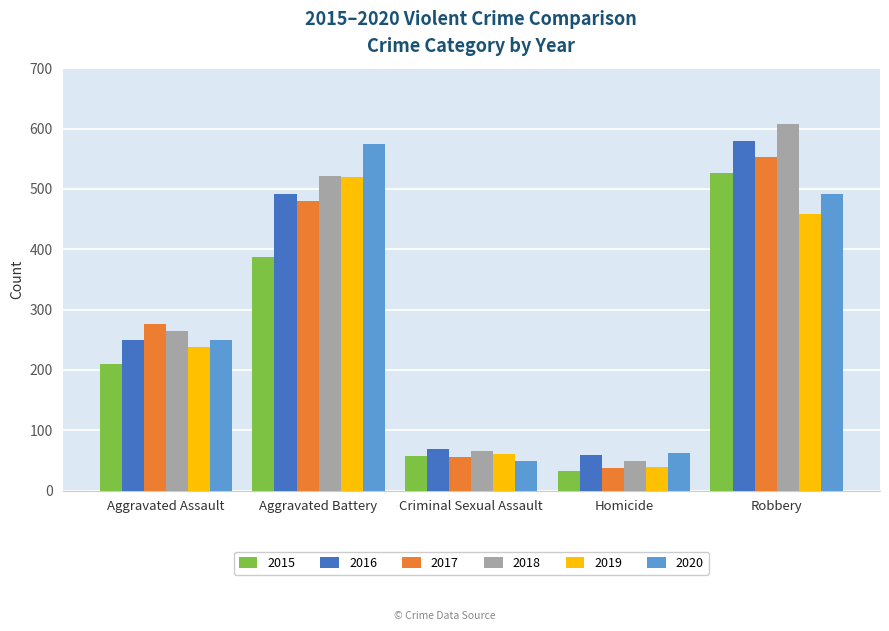

What position from the left is Criminal Sexual Assault?

3